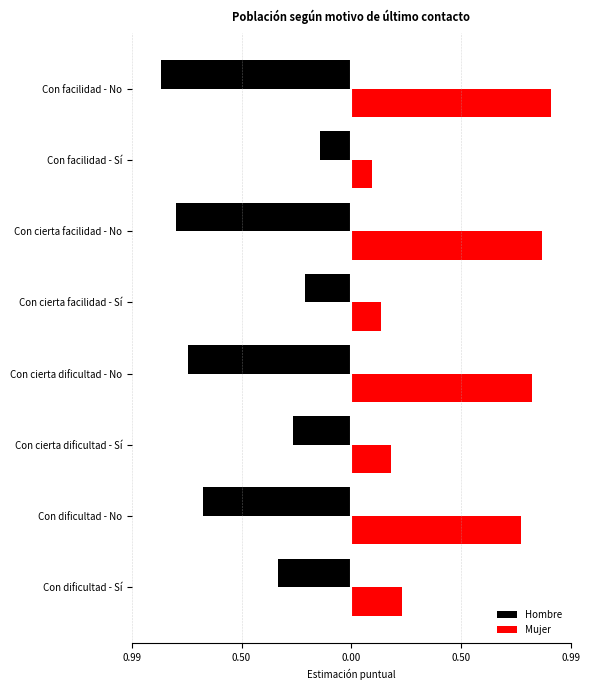

What are all the series names shown in the legend?

Hombre, Mujer